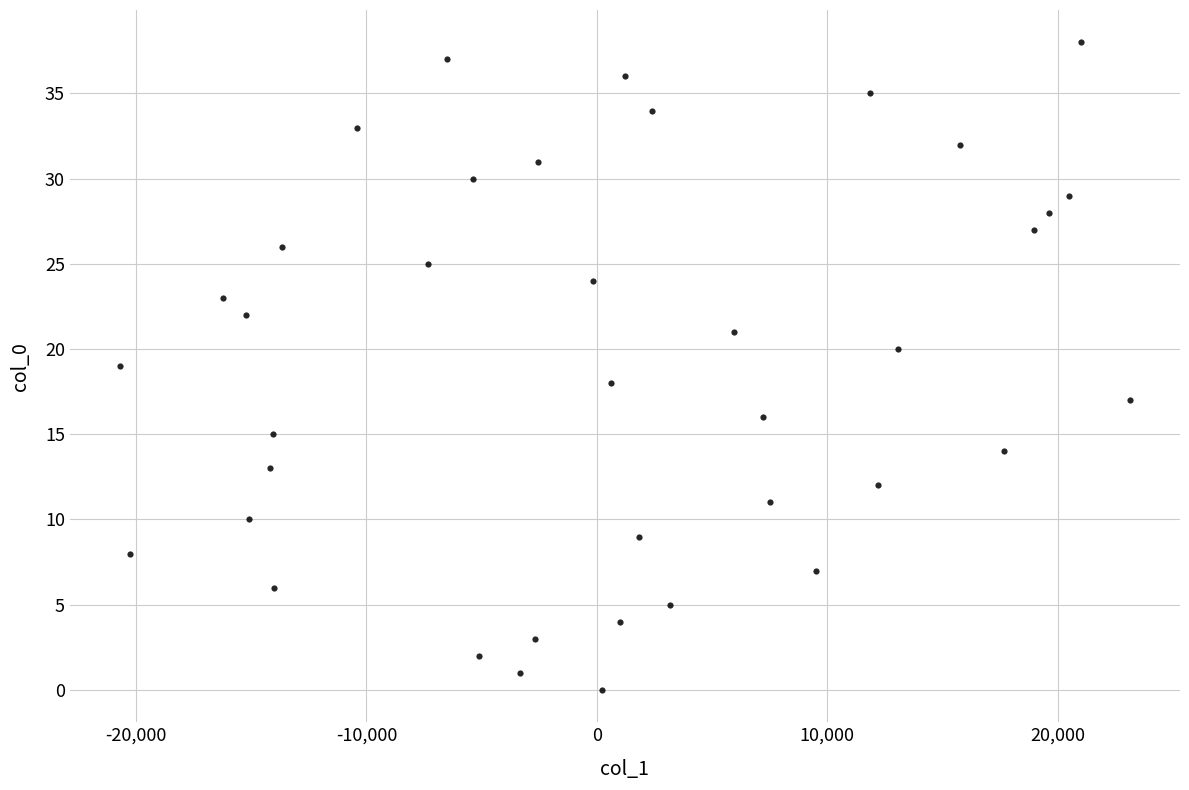

What is the range of Y values (max minus min)?

38